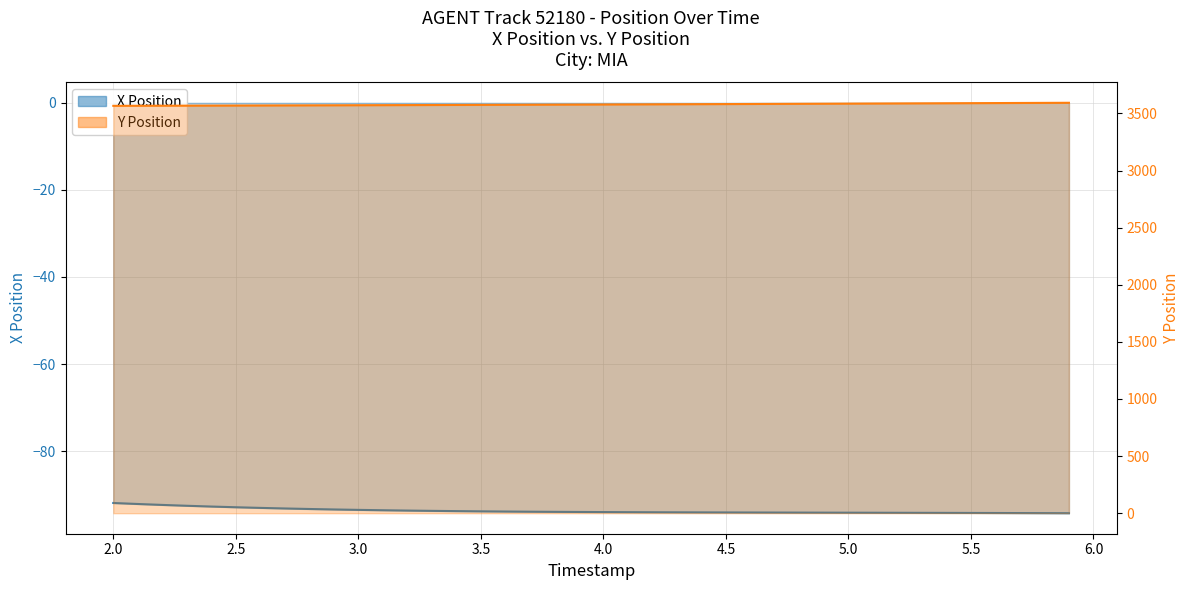

Reading right to left, transcribe all the data shown in this chart.

X Position: 5.9=-94.2	5.8=-94.2	5.7=-94.2	5.6=-94.2	5.5=-94.2	5.4=-94.2	5.3=-94.2	5.2=-94.1	5.1=-94.1	5.0=-94.1	4.9=-94.1	4.8=-94.1	4.7=-94.1	4.6=-94.1	4.5=-94.1	4.4=-94.1	4.3=-94.0	4.2=-94.0	4.1=-94.0	4.0=-94.0	3.9=-94.0	3.8=-93.9	3.7=-93.9	3.6=-93.9	3.5=-93.8	3.4=-93.8	3.3=-93.7	3.2=-93.6	3.1=-93.6	3.0=-93.5	2.9=-93.4	2.8=-93.3	2.7=-93.2	2.6=-93.0	2.5=-92.9	2.4=-92.7	2.3=-92.5	2.2=-92.3	2.1=-92.1	2.0=-91.9
Y Position: 5.9=3593.7	5.8=3592.9	5.7=3592.1	5.6=3591.2	5.5=3590.4	5.4=3589.6	5.3=3588.8	5.2=3588.0	5.1=3587.2	5.0=3586.3	4.9=3585.5	4.8=3584.8	4.7=3584.0	4.6=3583.2	4.5=3582.4	4.4=3581.7	4.3=3580.9	4.2=3580.2	4.1=3579.5	4.0=3578.8	3.9=3578.1	3.8=3577.4	3.7=3576.8	3.6=3576.1	3.5=3575.4	3.4=3574.8	3.3=3574.2	3.2=3573.5	3.1=3572.9	3.0=3572.3	2.9=3571.7	2.8=3571.2	2.7=3570.6	2.6=3570.0	2.5=3569.5	2.4=3569.0	2.3=3568.4	2.2=3567.9	2.1=3567.5	2.0=3567.0